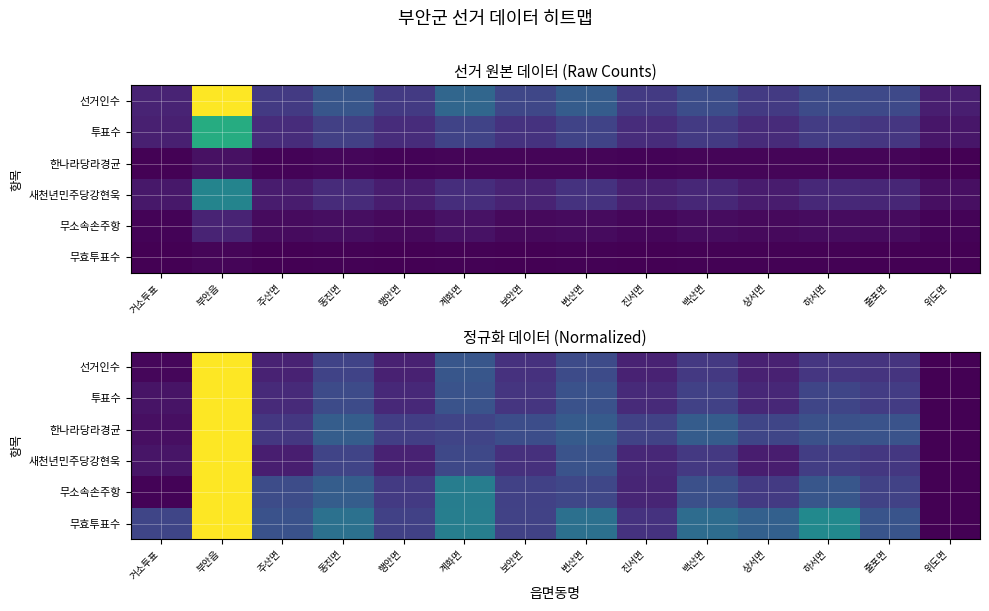

How many categories are shown in the chart?

14